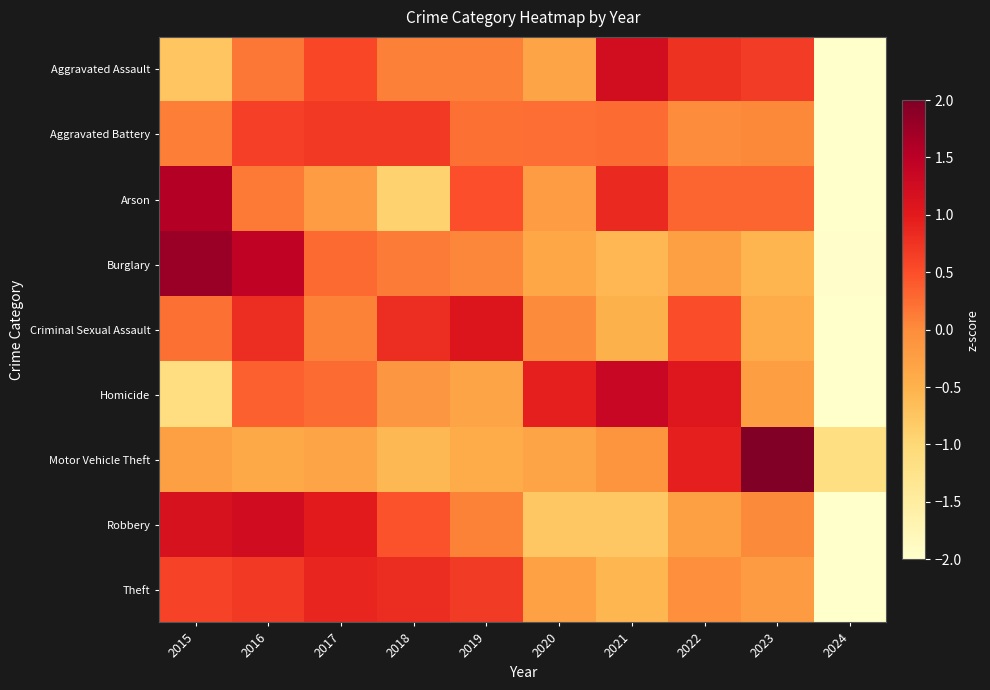

At which category is the sum across all series the highest?

2016